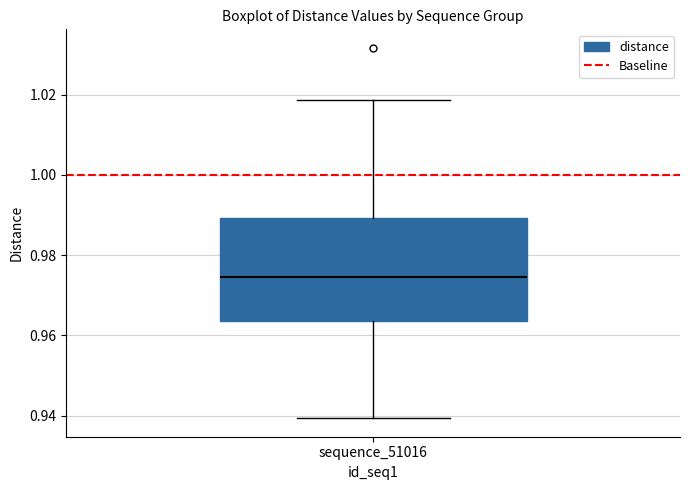

Read this box plot against the y-axis: the position of the median line, the range covered by the box, and the ends of both whiskers. The values are not printed on the chart, so give them approximately, as read against the axis.

median 0.974, box 0.964 to 0.990, whiskers 0.940 to 1.018